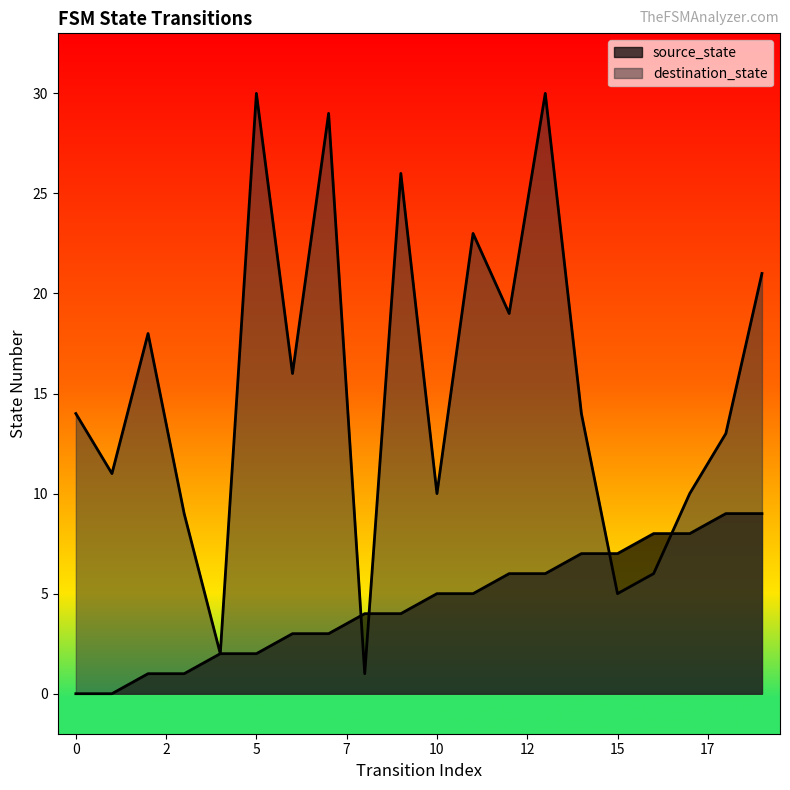

Does the chart display data point markers on the line(s)?

No